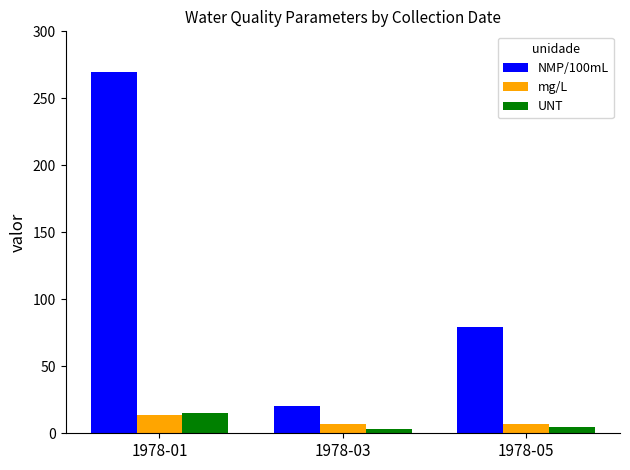

How many series are shown in this chart?

3